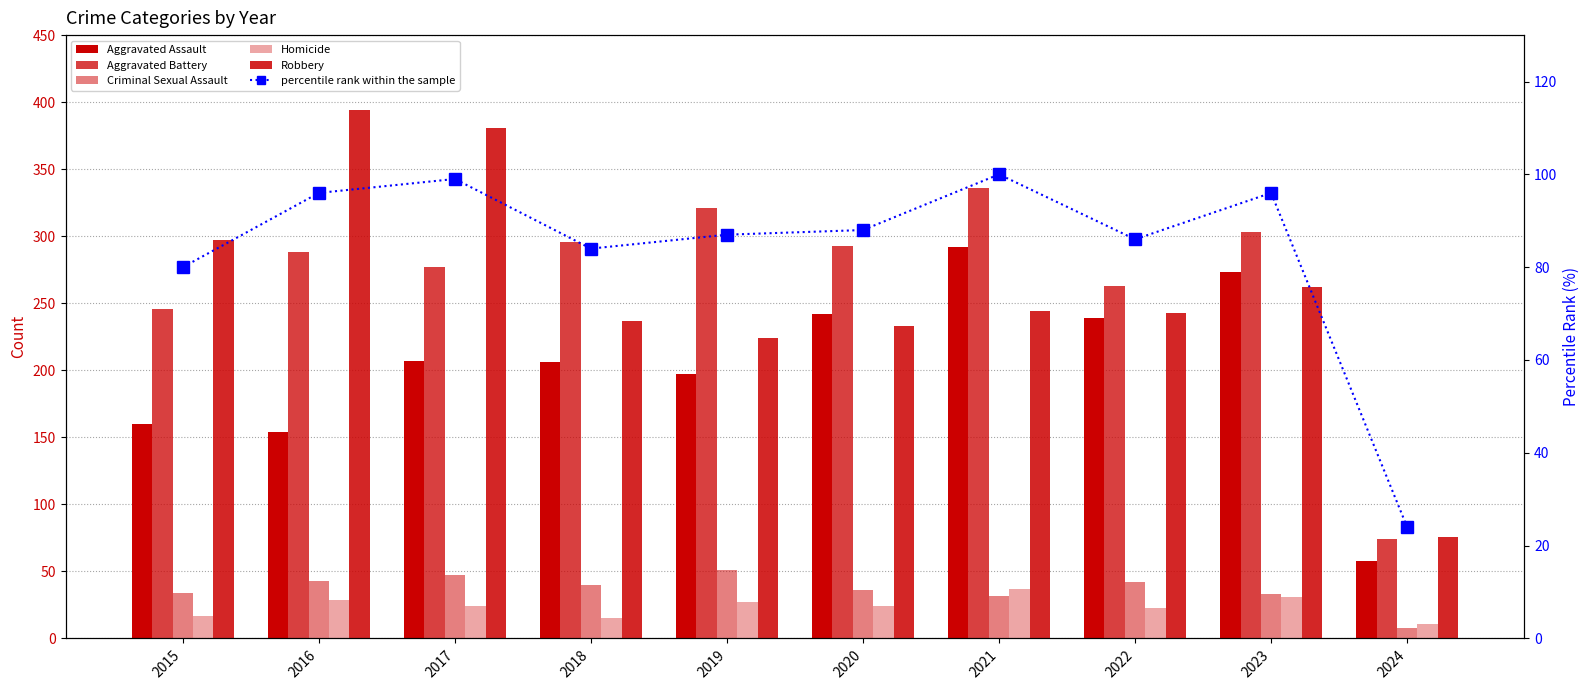

True or false: Homicide has a value of 20 at 2016.

False